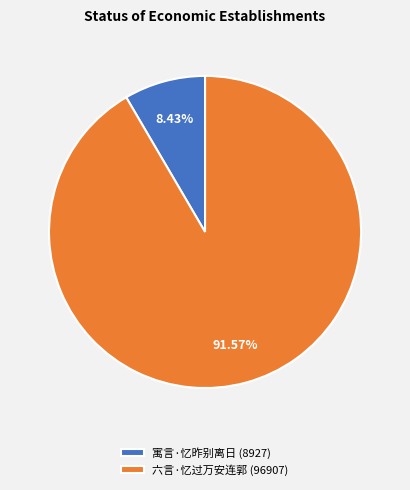

To the nearest percent, what portion does 六言·忆过万安连郭 represent?

92%